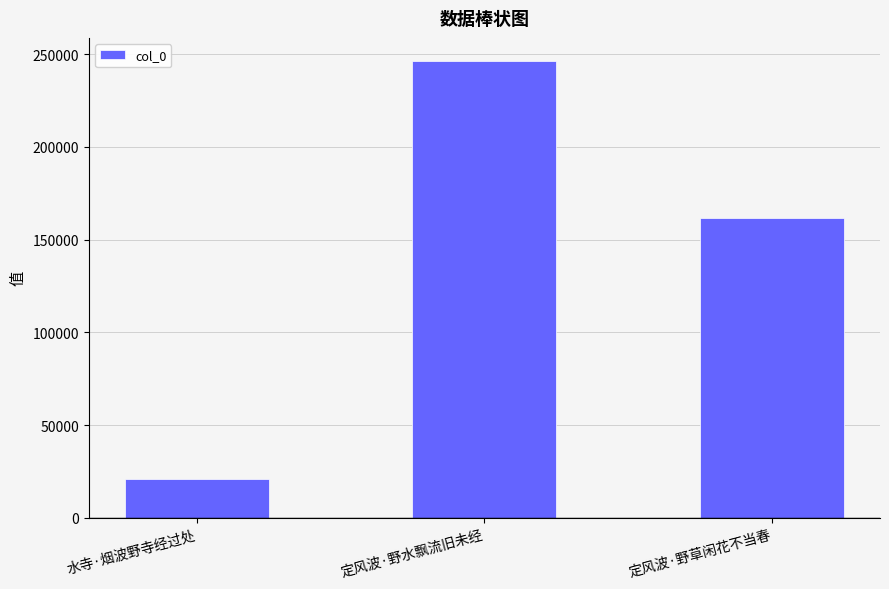

At which label is the value closest to 133547?

定风波·野草闲花不当春